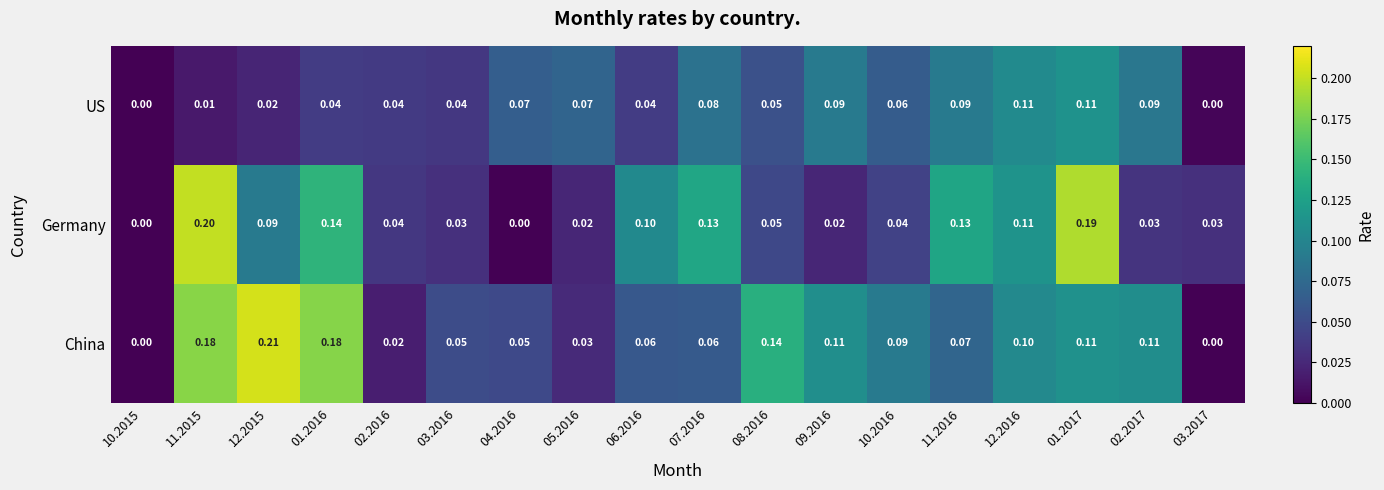

List the series in order of their overall mean, lowest first.

US, Germany, China